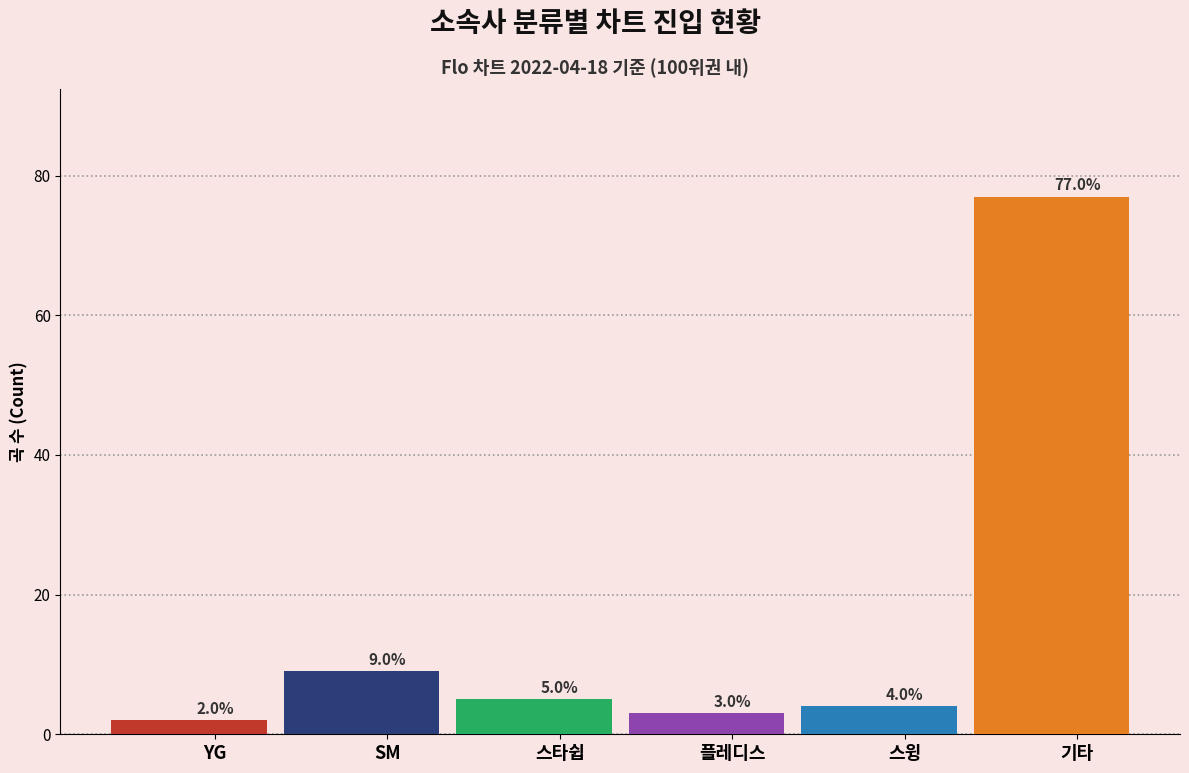

Where does the data first go above 5?

SM